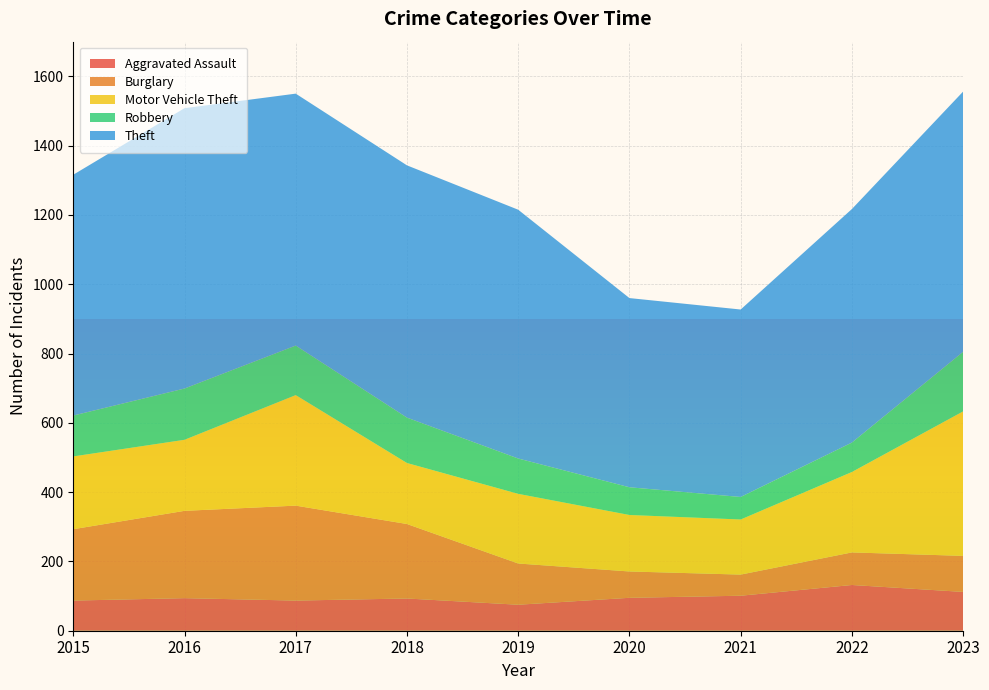

Reading left to right, transcribe all the data shown in this chart.

Aggravated Assault: 2015=87	2016=94	2017=87	2018=93	2019=75	2020=95	2021=101	2022=132	2023=112
Burglary: 2015=206	2016=252	2017=274	2018=215	2019=119	2020=76	2021=61	2022=94	2023=104
Motor Vehicle Theft: 2015=210	2016=205	2017=319	2018=176	2019=201	2020=163	2021=159	2022=232	2023=417
Robbery: 2015=118	2016=148	2017=143	2018=131	2019=102	2020=80	2021=65	2022=85	2023=172
Theft: 2015=695	2016=809	2017=727	2018=728	2019=718	2020=546	2021=541	2022=674	2023=751